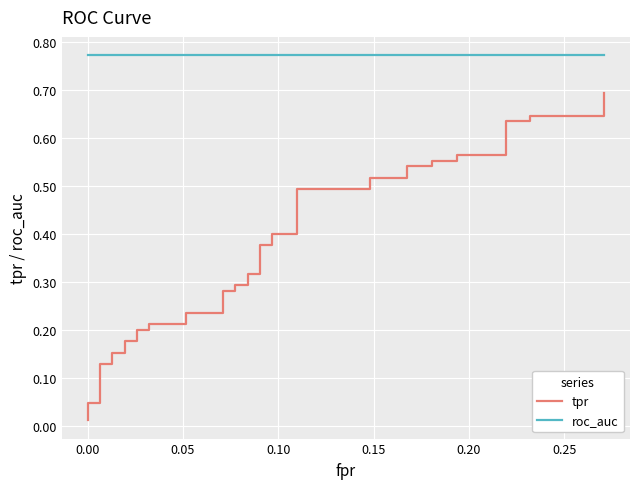

Count the number of categories in the chart.

40